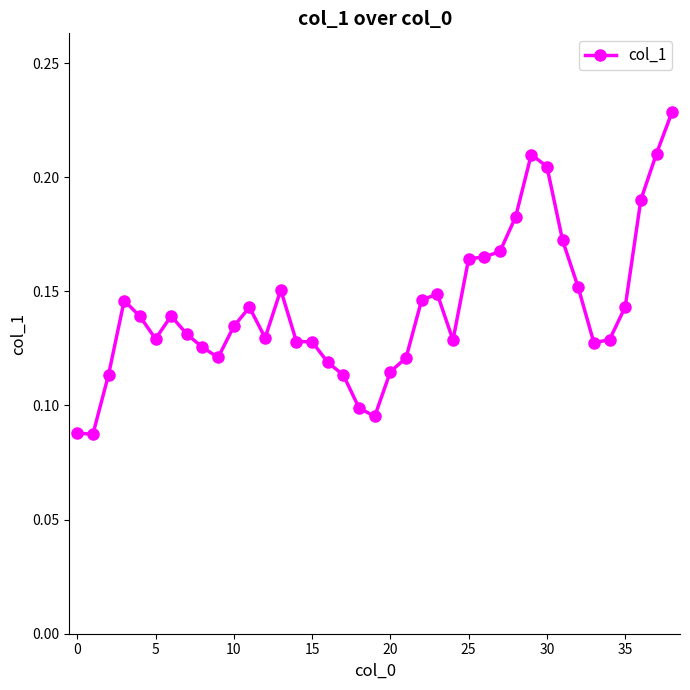

True or false: there are more than 2 points higher than both neighbors.

True